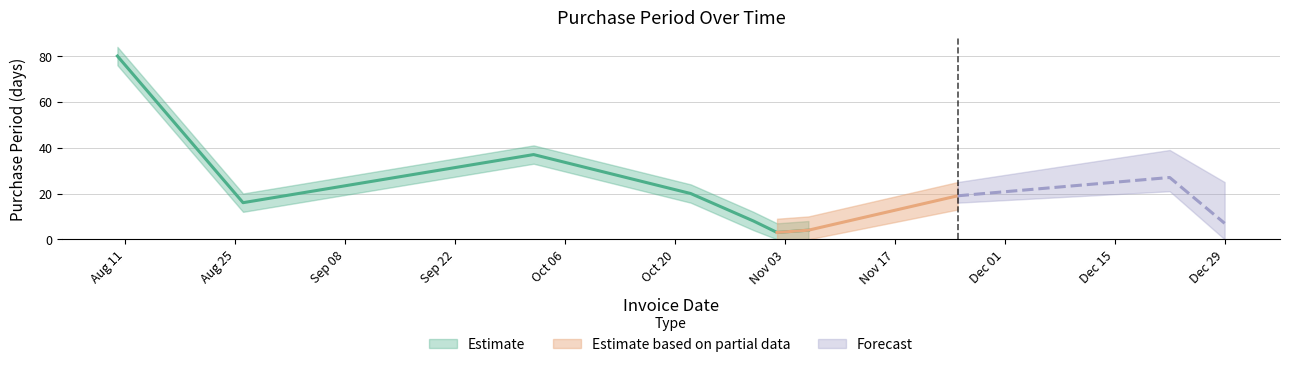

Rank the categories by value from highest to lowest.

2015-08-10, 2015-10-02, 2015-12-22, 2015-10-22, 2015-11-25, 2015-08-26, 2015-10-30, 2015-12-29, 2015-11-06, 2015-11-02